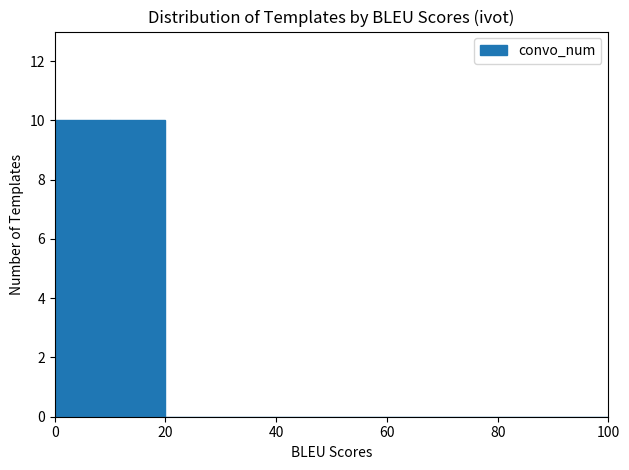

How tall is the bar that spans 0 to 10 on the x-axis? The values are not printed on the chart, so give them approximately, as read against the axis.

10